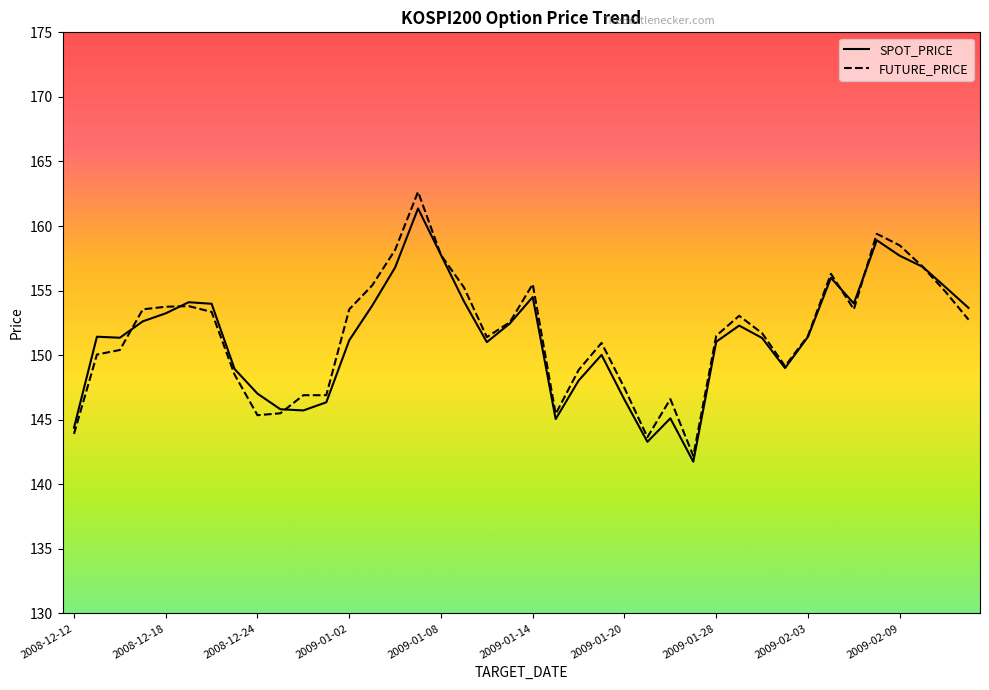

Which series has the largest range (max minus min)?

FUTURE_PRICE